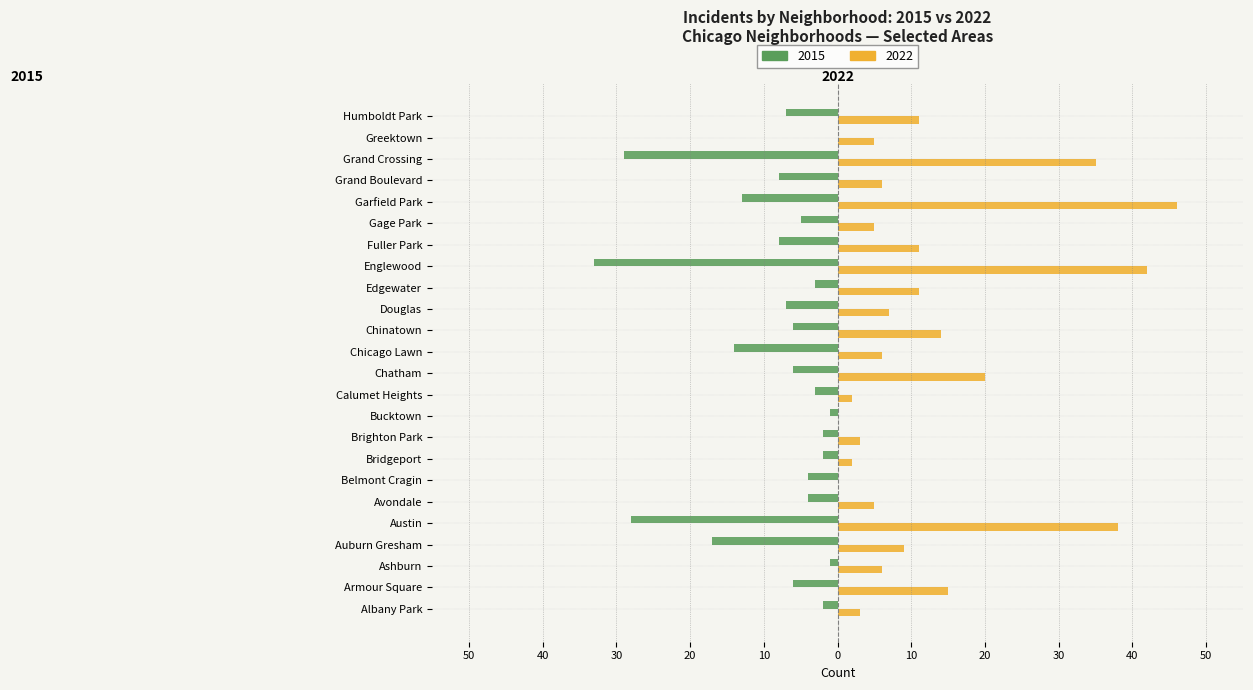

What are all the series names shown in the legend?

2015, 2022